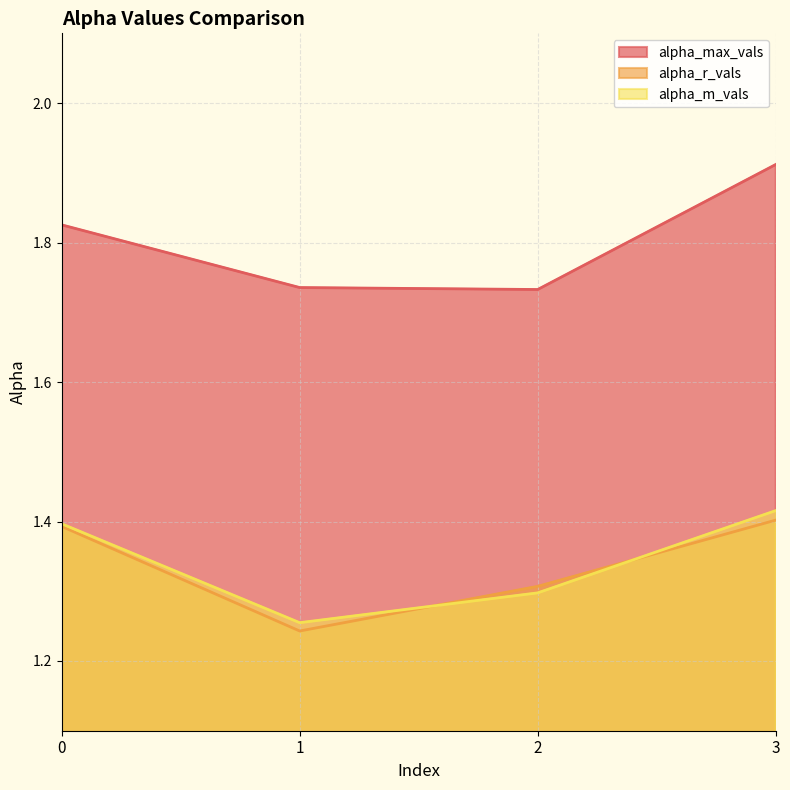

In alpha_m_vals, how many points are lower than both neighbors (excluding endpoints)?

1